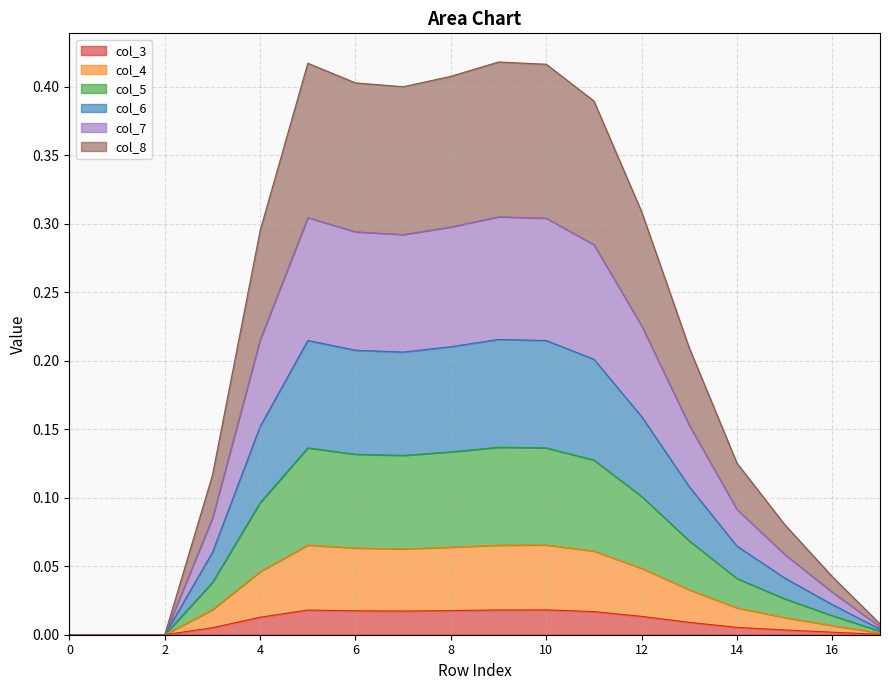

Does the chart display data point markers on the line(s)?

No